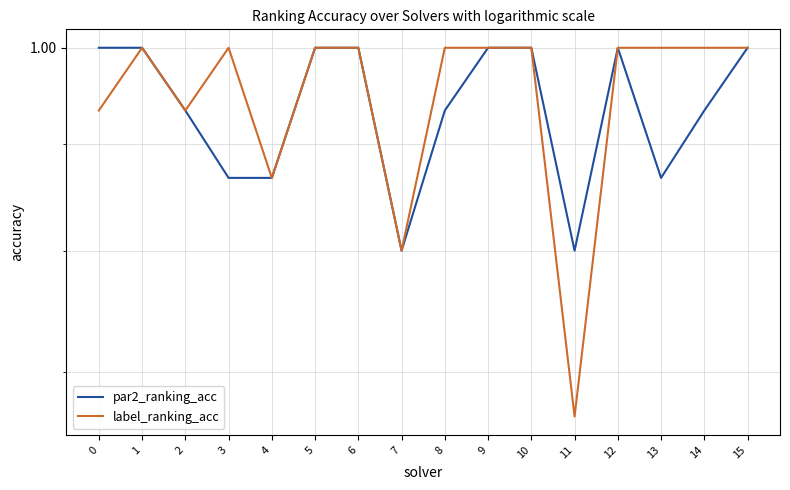

Rank the categories by label_ranking_acc value from highest to lowest.

1, 3, 5, 6, 8, 9, 10, 12, 13, 14, 15, 0, 2, 4, 7, 11